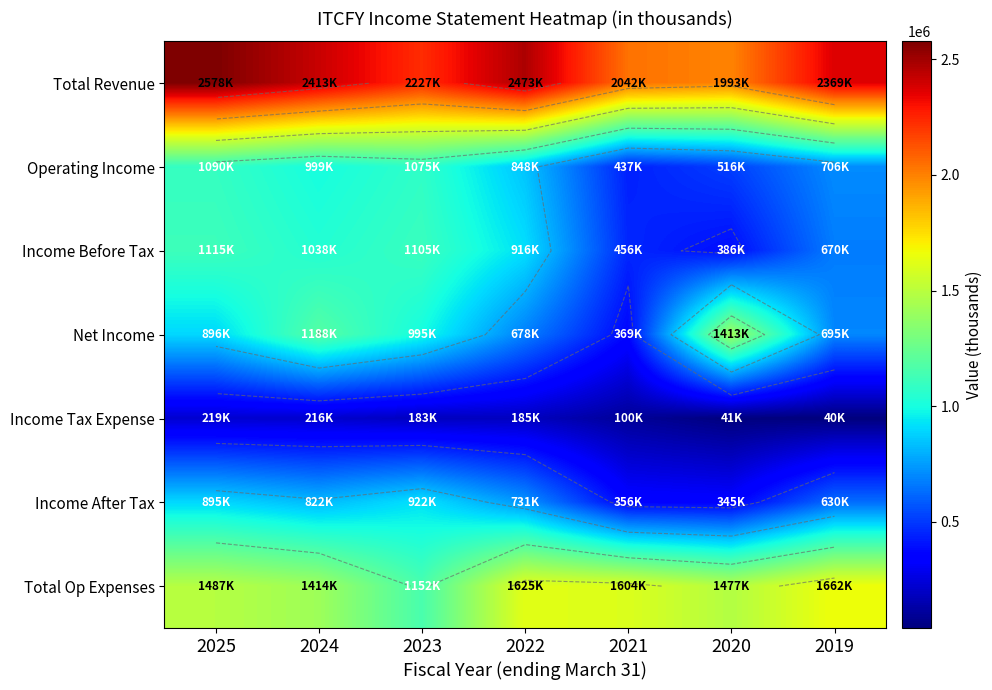

Is the value of Total Op Expenses at 2022 greater than the value of Income Tax Expense at 2021?

Yes